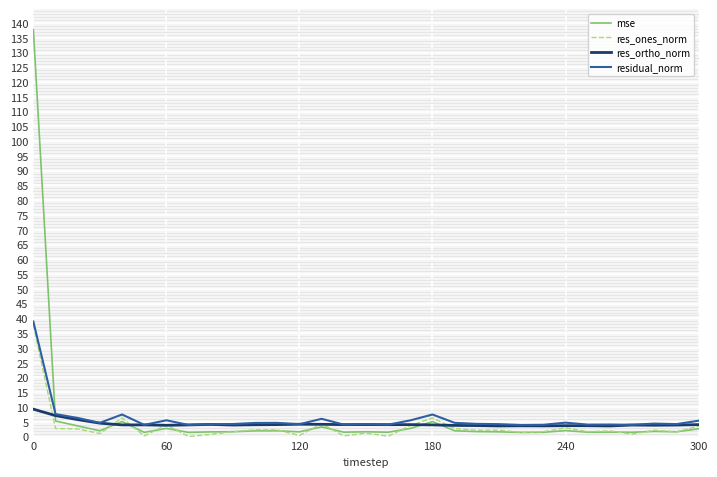

What is the highest value of the residual_norm series?

38.9